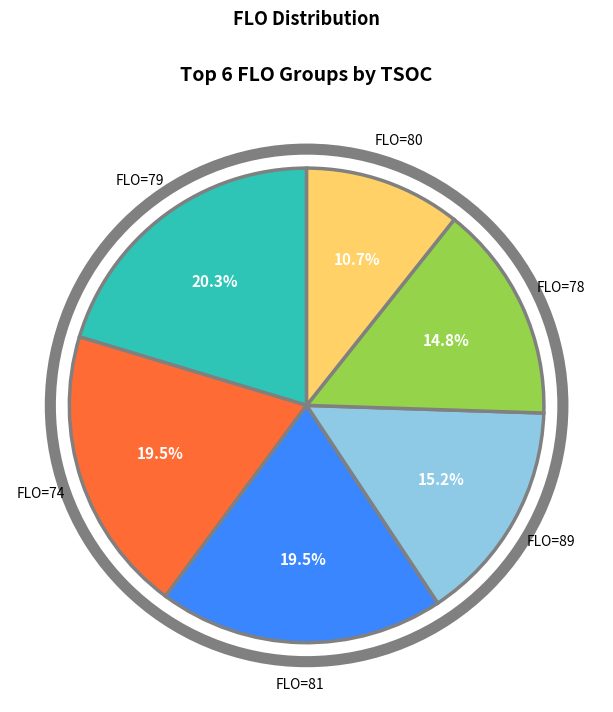

Is there any slice that represents more than half of the pie?

No